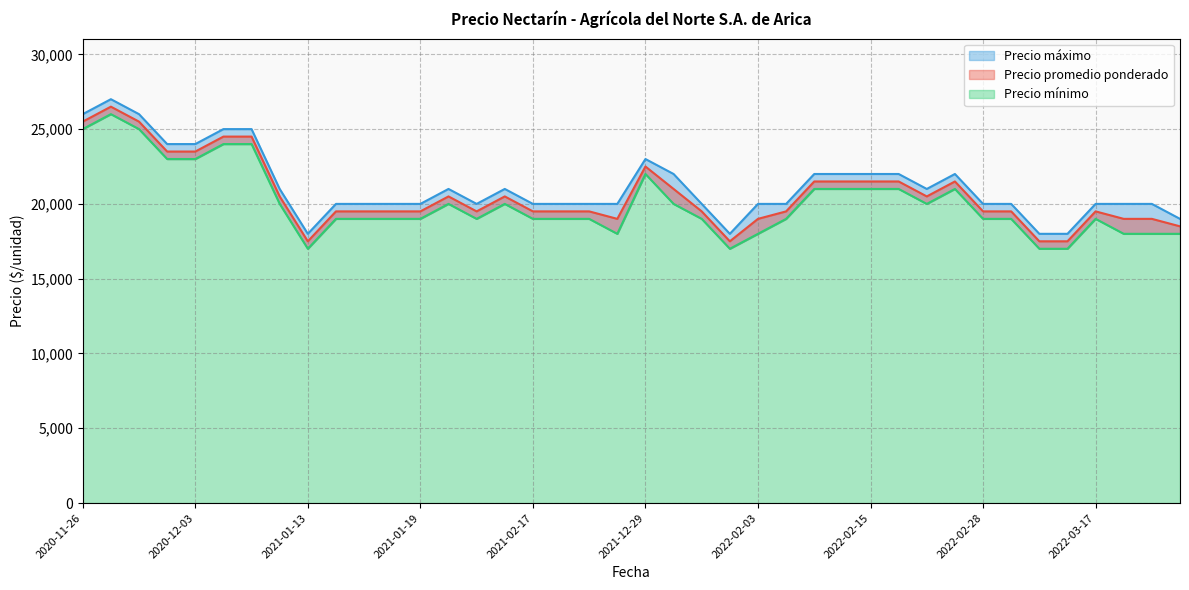

What are all the series names shown in the legend?

Precio promedio ponderado, Precio mínimo, Precio máximo